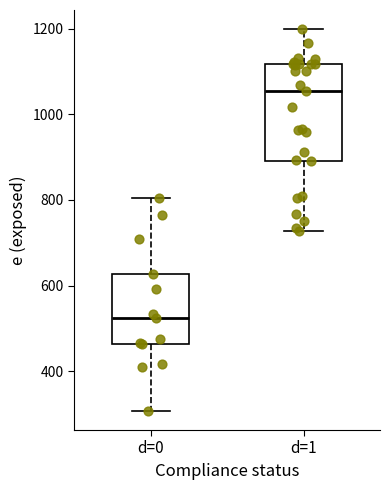

Reading left to right, transcribe this box plot: for each box, give where its median line is, the range the box spans, and where its two whiskers end, as read against the y-axis. The values are not printed on the chart, so give them approximately, as read against the axis.

d=0: median 520, box 460 to 620, whiskers 300 to 800
d=1: median 1060, box 900 to 1120, whiskers 720 to 1200